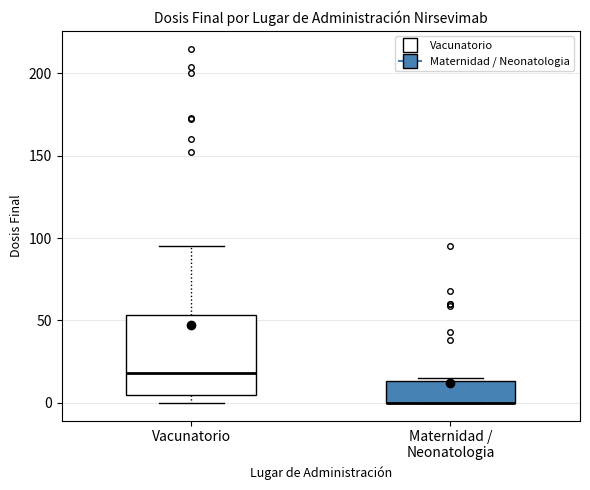

Reading left to right, transcribe this box plot: for each box, give where its median line is, the range the box spans, and where its two whiskers end, as read against the y-axis. The values are not printed on the chart, so give them approximately, as read against the axis.

Vacunatorio: median 20, box 5 to 55, whiskers 0 to 95
Maternidad / Neonatologia: median 0 (drawn on the box's lower edge), box 0 to 15, whiskers 0 to 15 (just above the box's upper edge)